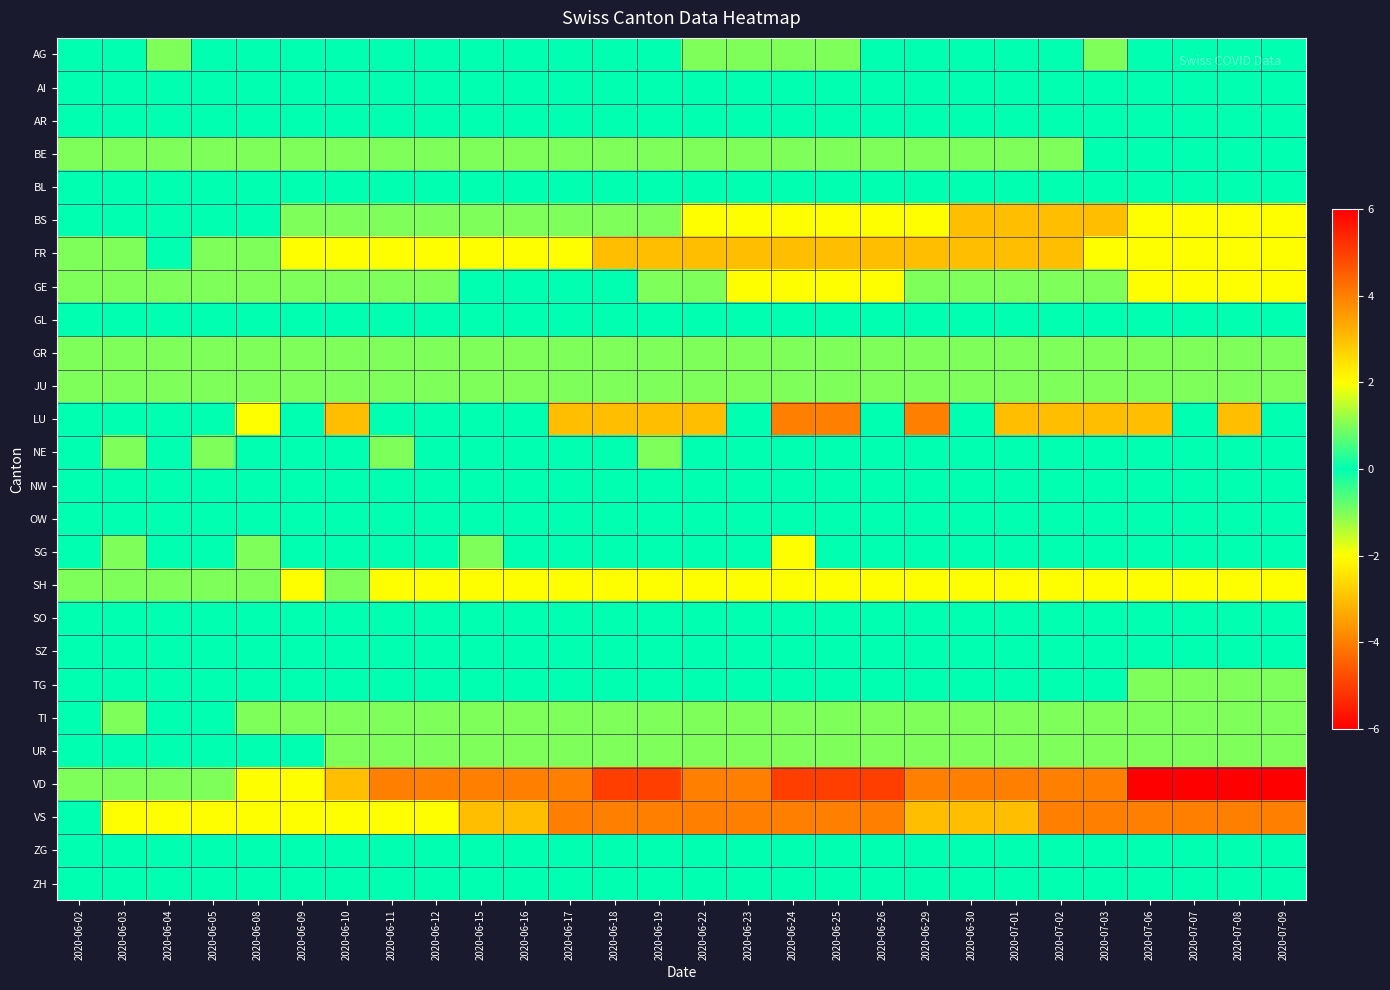

How many series are shown in this chart?

26